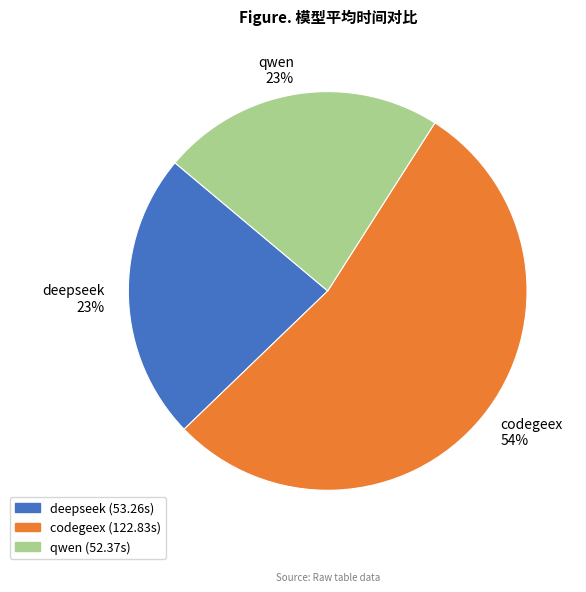

Which category has the biggest portion of the pie?

codegeex